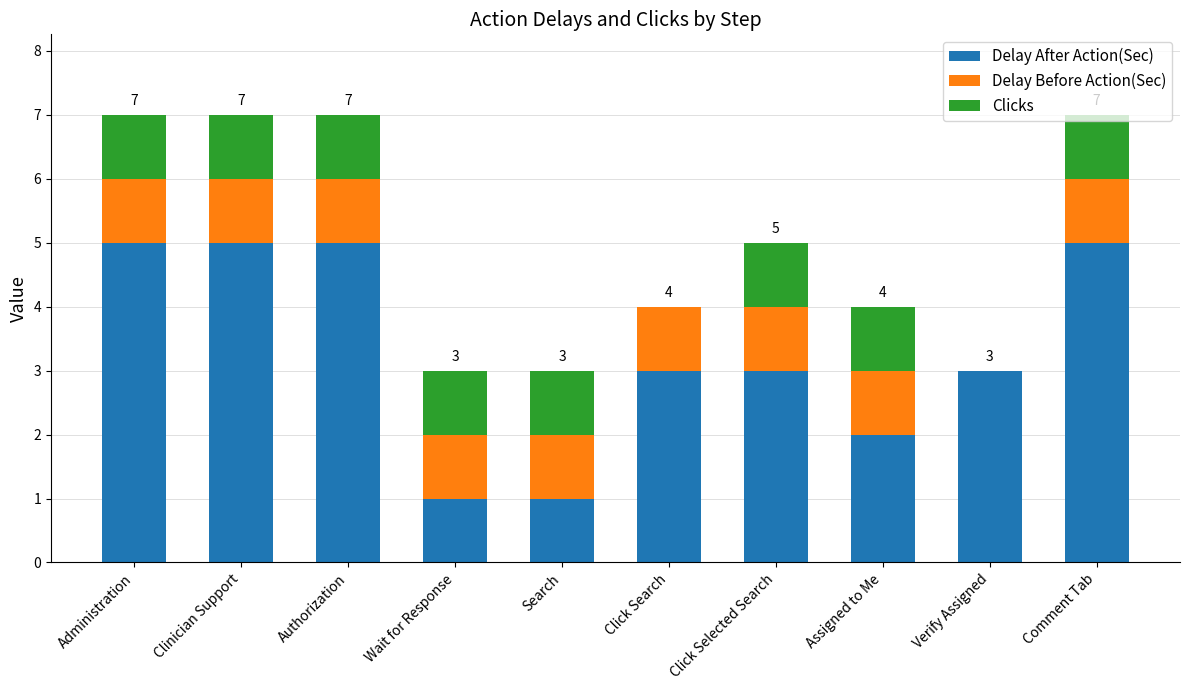

The Delay After Action(Sec) series shows 5 at Comment Tab. True or false?

True